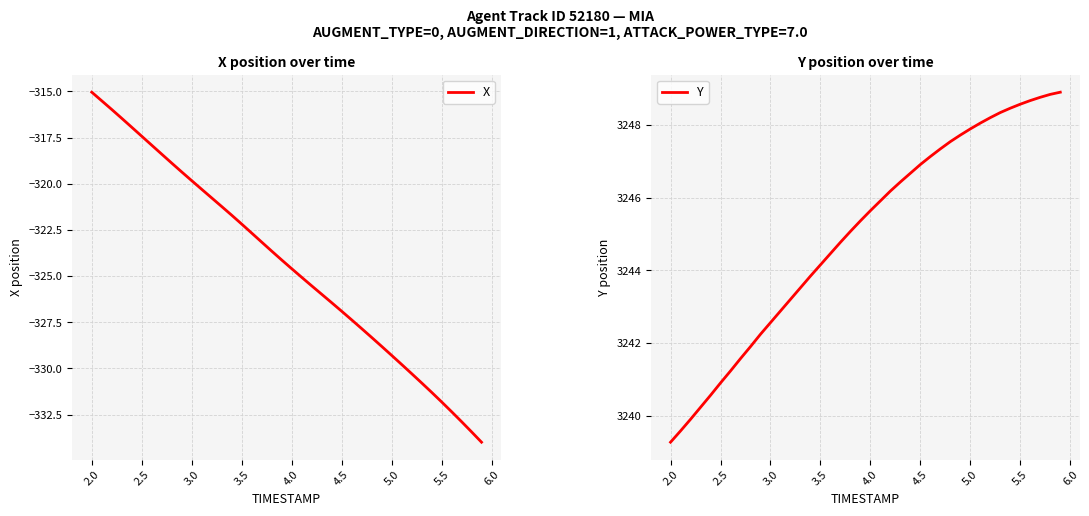

Is it true that X equals -527.0 at 5.0?

False